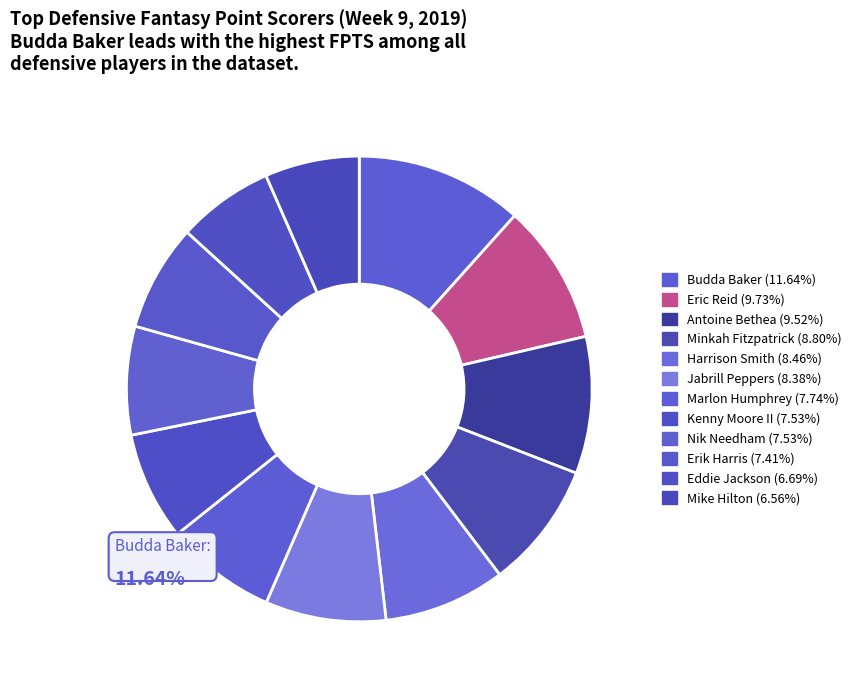

Between Kenny Moore II and Erik Harris, which is larger?

Kenny Moore II